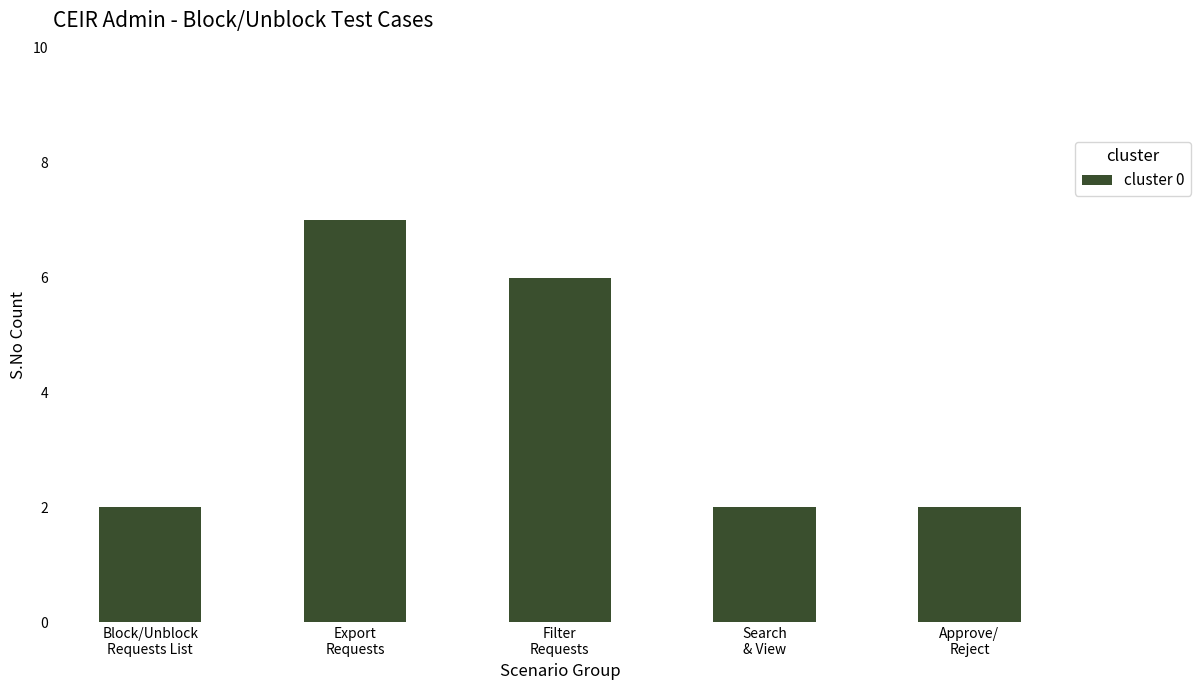

What position from the right is Search
& View?

2